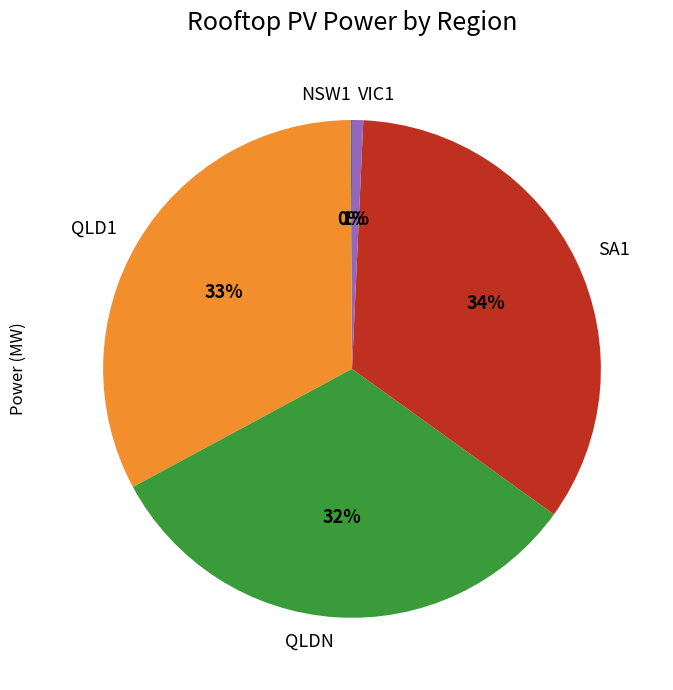

True or false: SA1 accounts for 34% of the total.

True